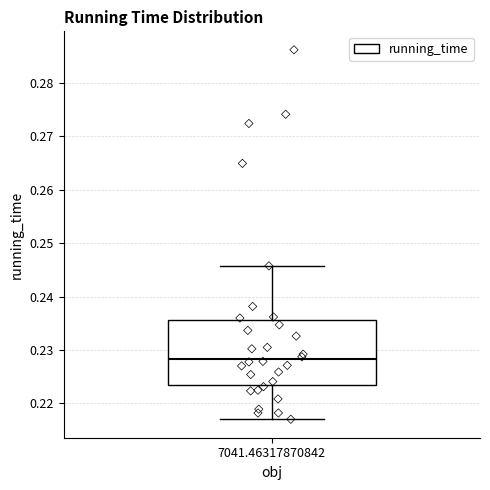

Where does the median line of the box at x = 7041.46317870842 sit on the y-axis? The values are not printed on the chart, so give them approximately, as read against the axis.

0.228